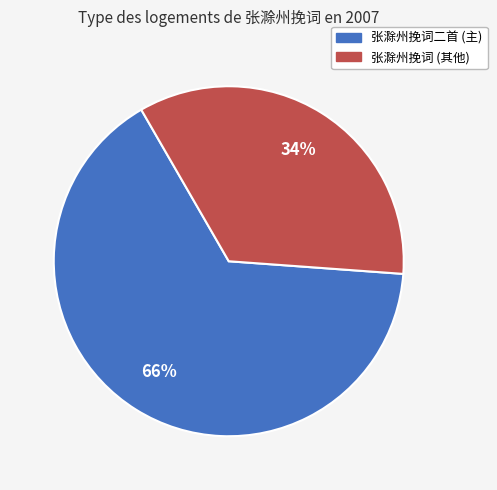

To the nearest percent, what is the average slice percentage?

50%